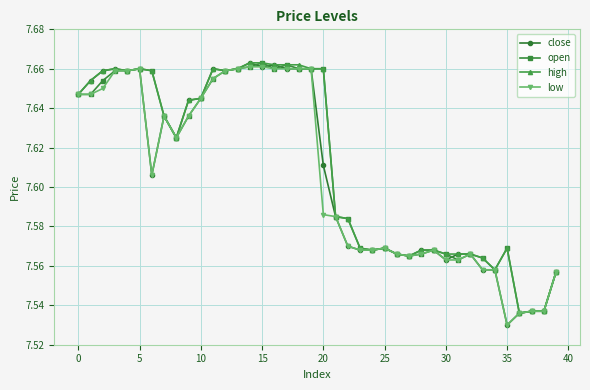

What is the difference between the maximum and minimum values in the high series?

0.1